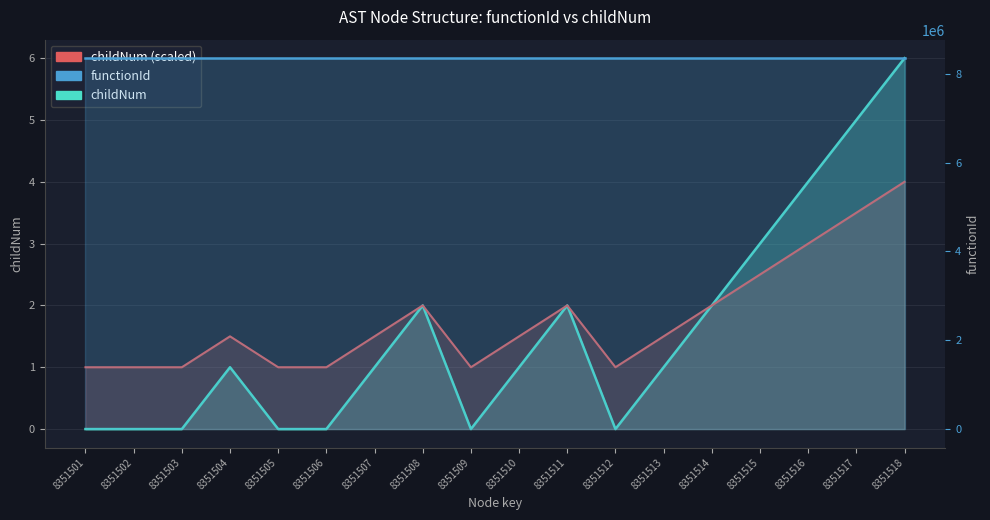

True or false: childNum (scaled) has more than 1 points higher than both neighbors.

True